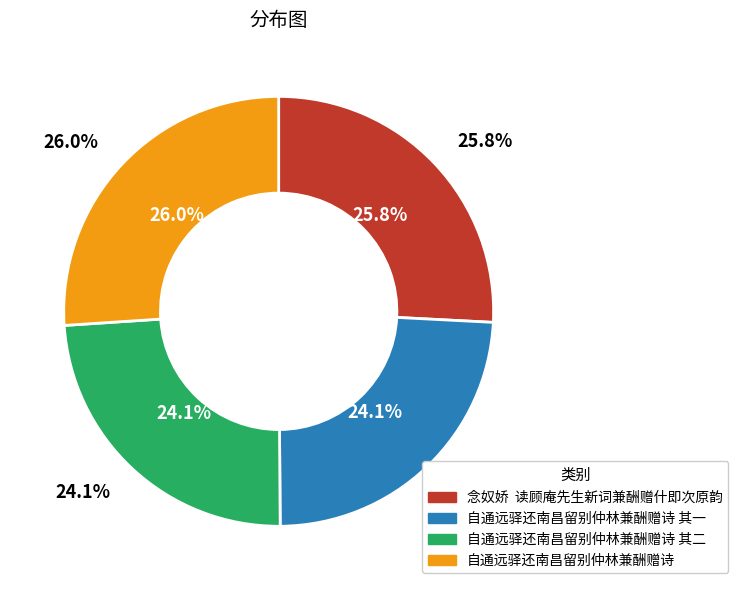

Is it true that 念奴娇  读顾庵先生新词兼酬赠什即次原韵 is 26% of the pie?

True